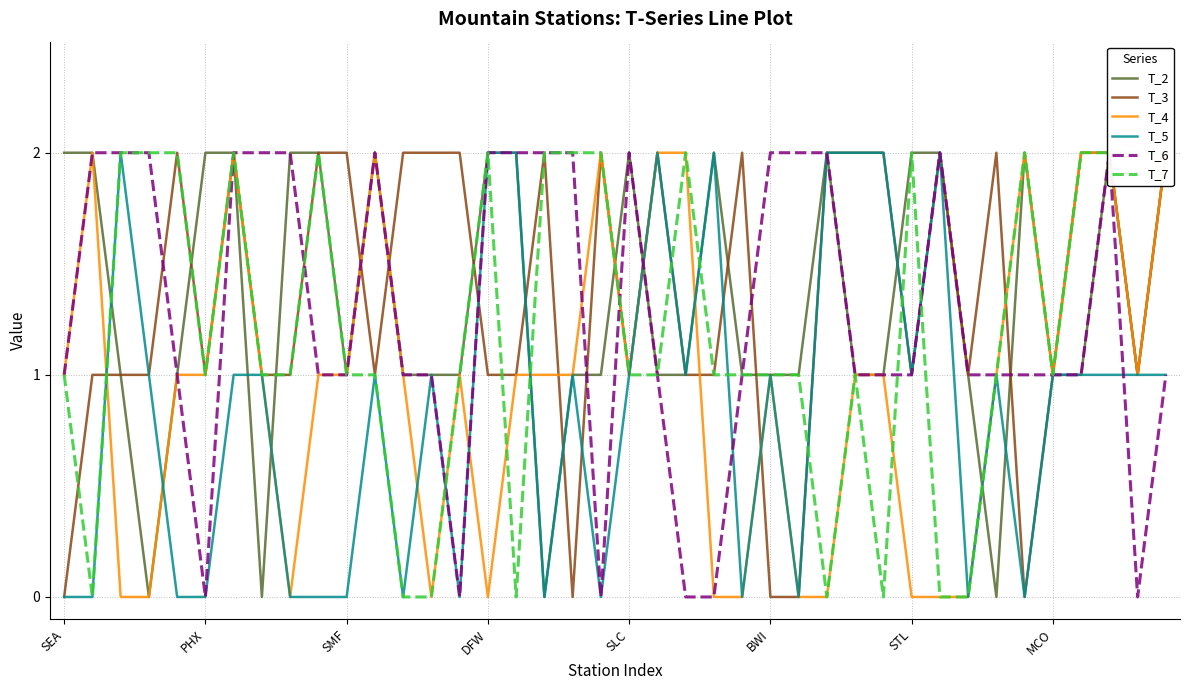

How many interior local peaks does the T_6 series have?

4